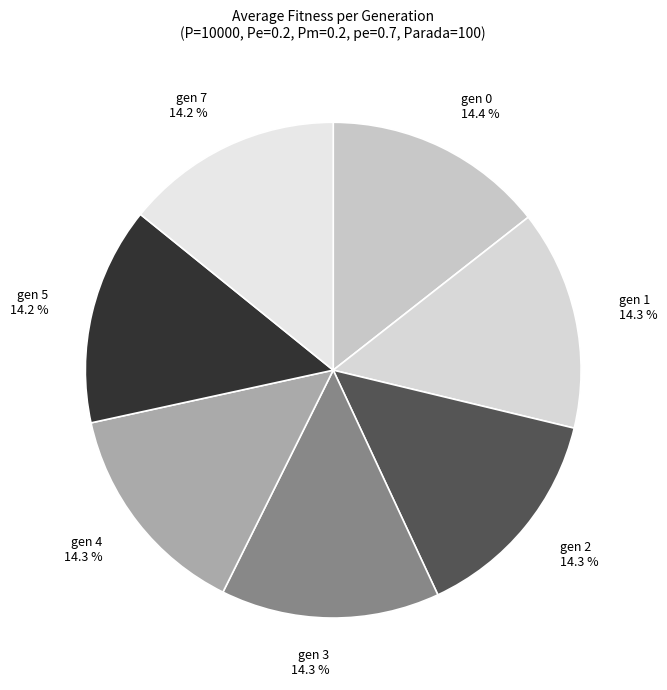

What is the ratio of the value at gen 2 to the value at gen 0?

1.0